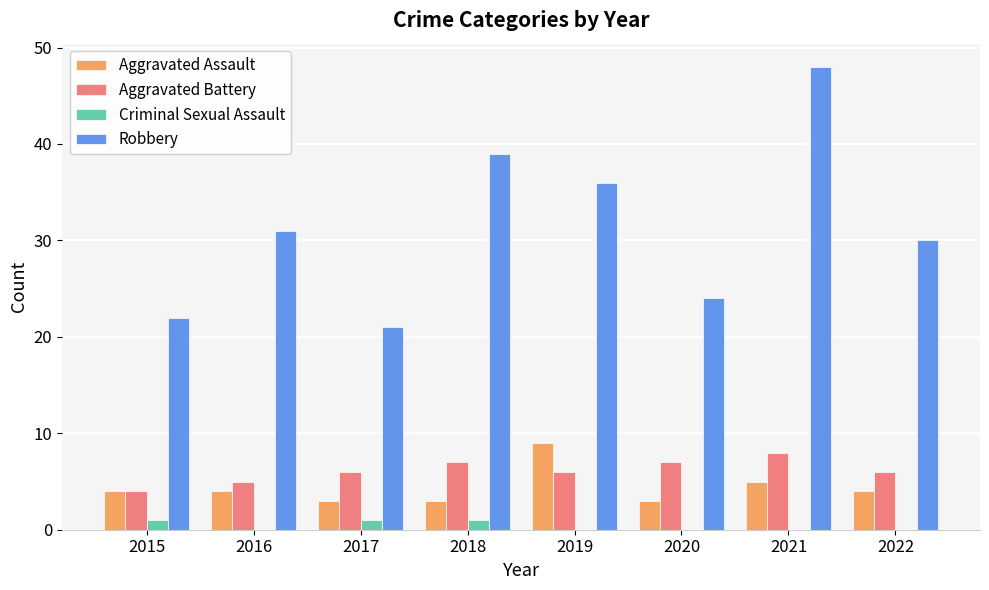

How many groups of bars are there?

8